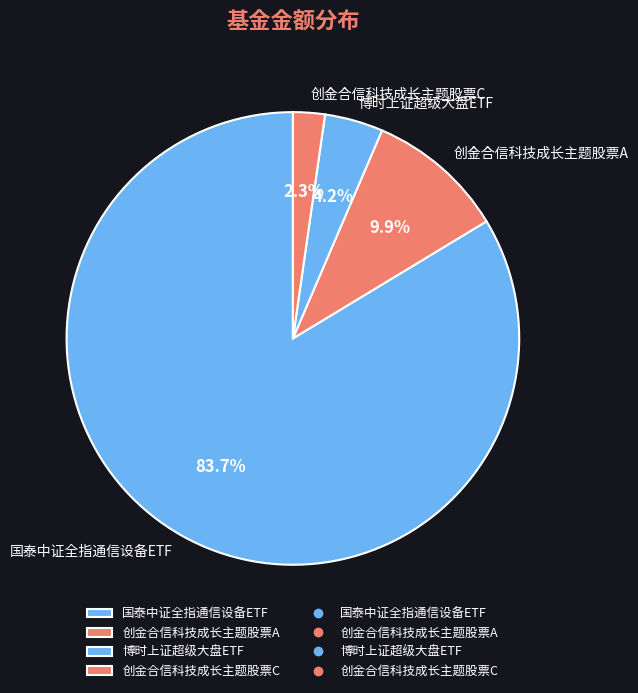

Which has a higher value, 国泰中证全指通信设备ETF or 博时上证超级大盘ETF?

国泰中证全指通信设备ETF